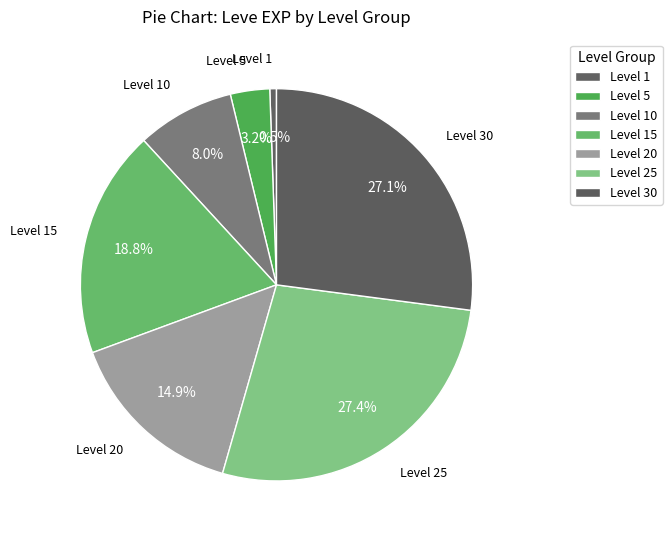

How many segments does this pie chart have?

7